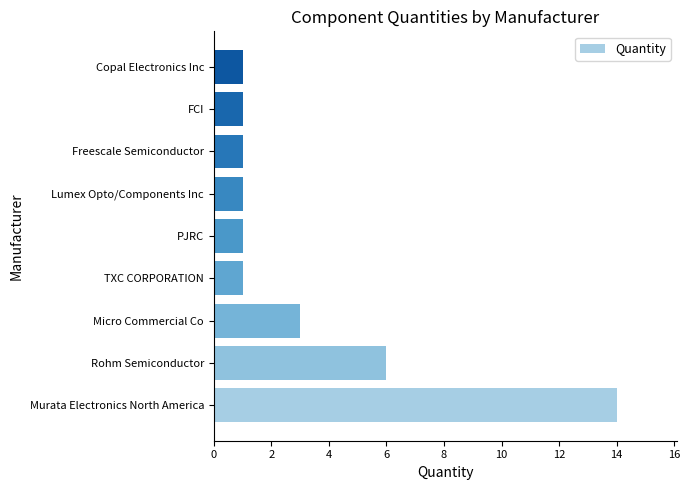

Count the values in the range 1 to 3.

7